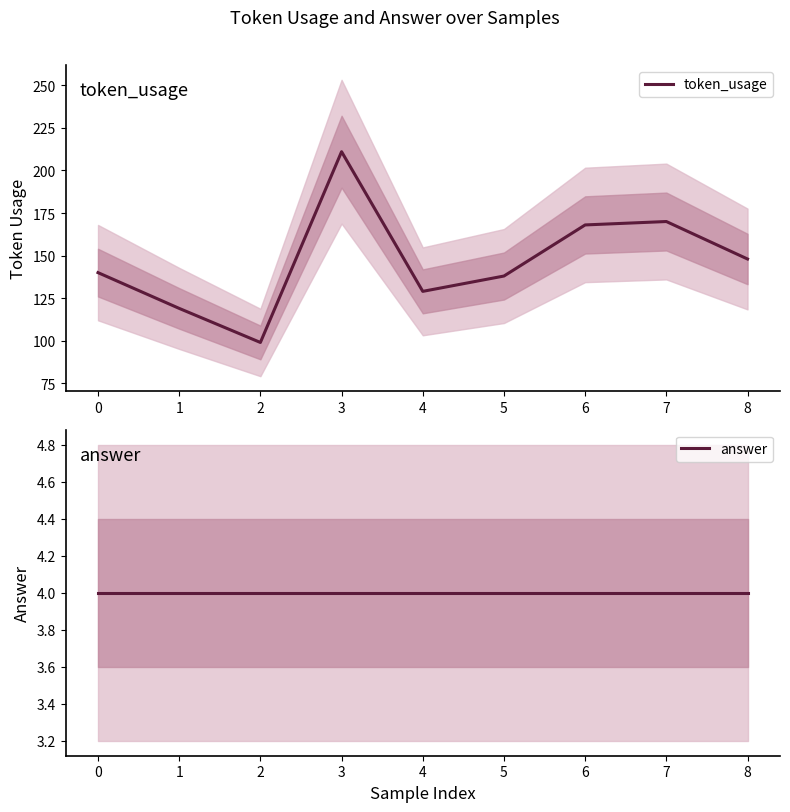

The token_usage series shows 129 at 4. True or false?

True